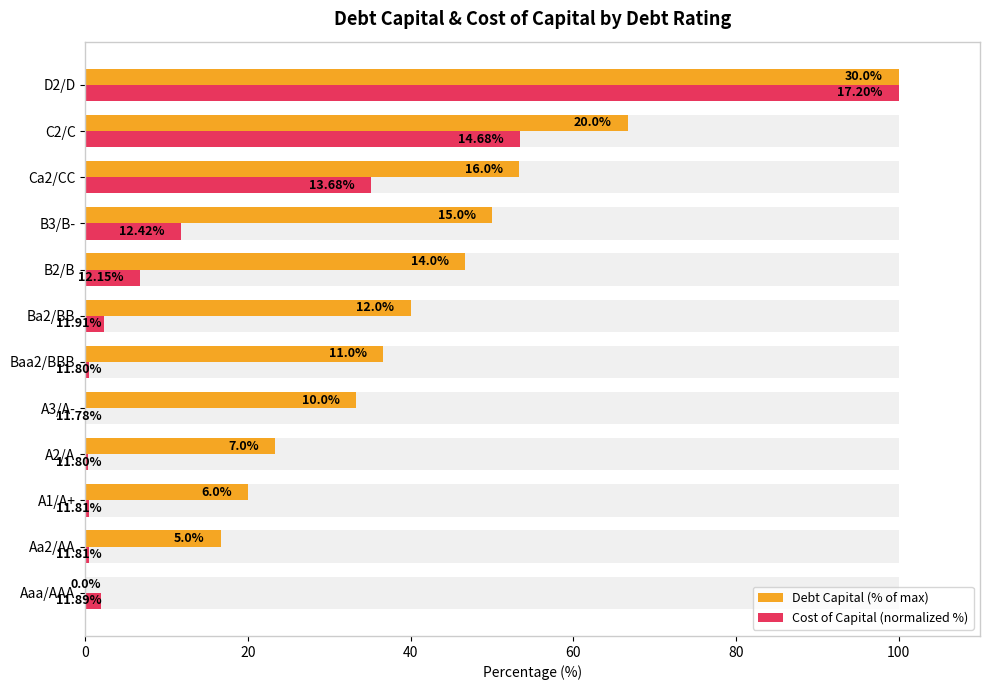

Count the number of data series in this chart.

2